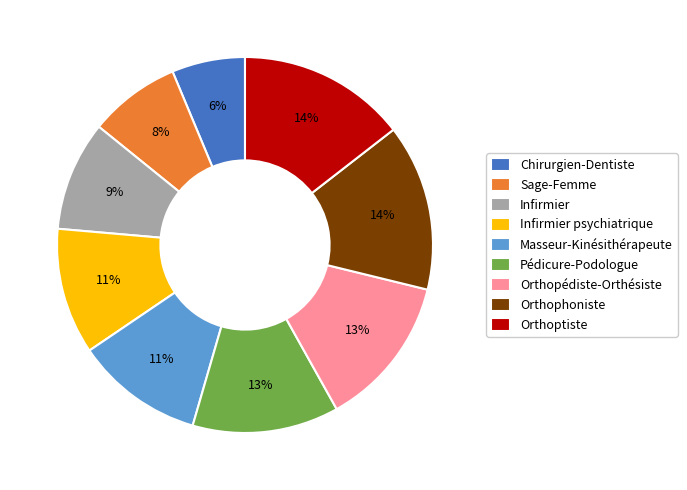

To the nearest percent, what is the difference between the largest and smallest slice percentages?

8%